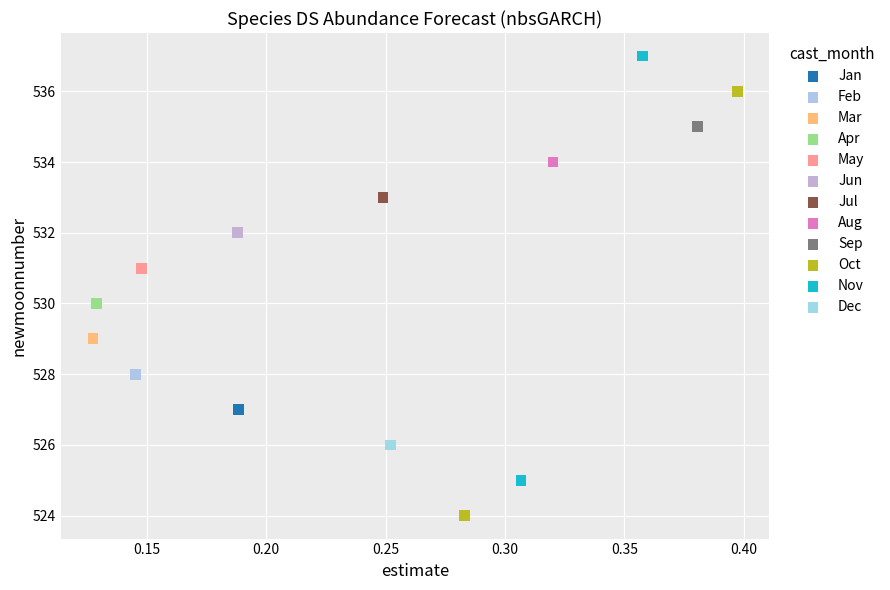

Which series reaches the maximum Y coordinate?

Nov